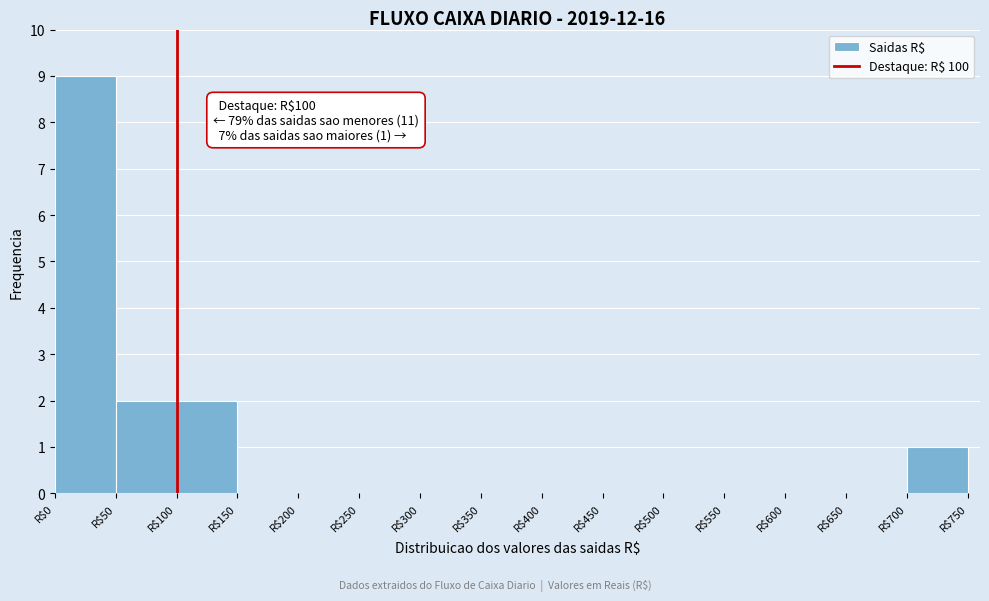

Which range on the x-axis has the tallest bar?

0 to 50